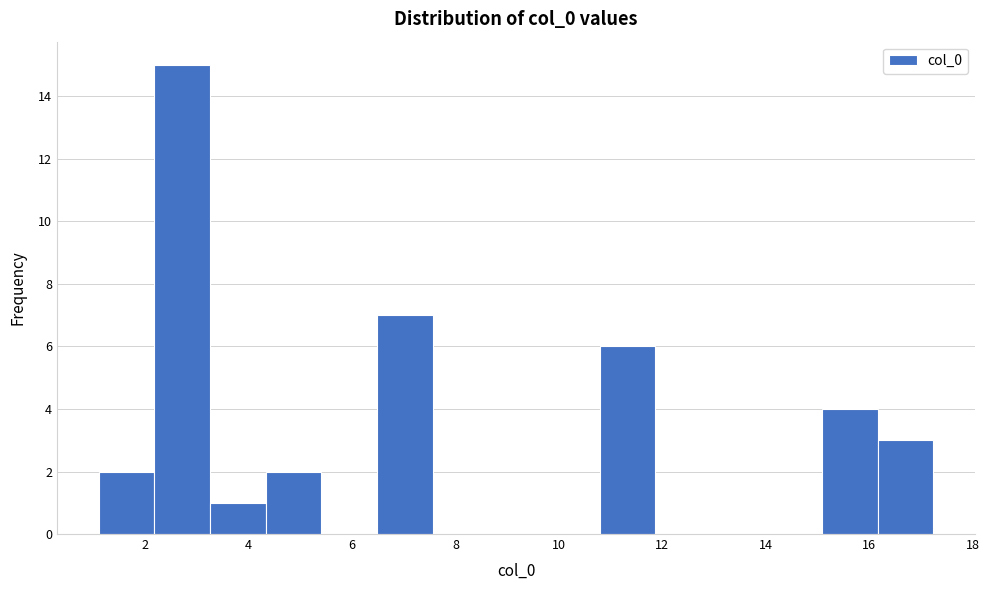

How tall is the bar that spans 16.2 to 17.2 on the x-axis? Neither the bar edges nor the heights are printed on the chart, so give them approximately, as read against the axes.

3